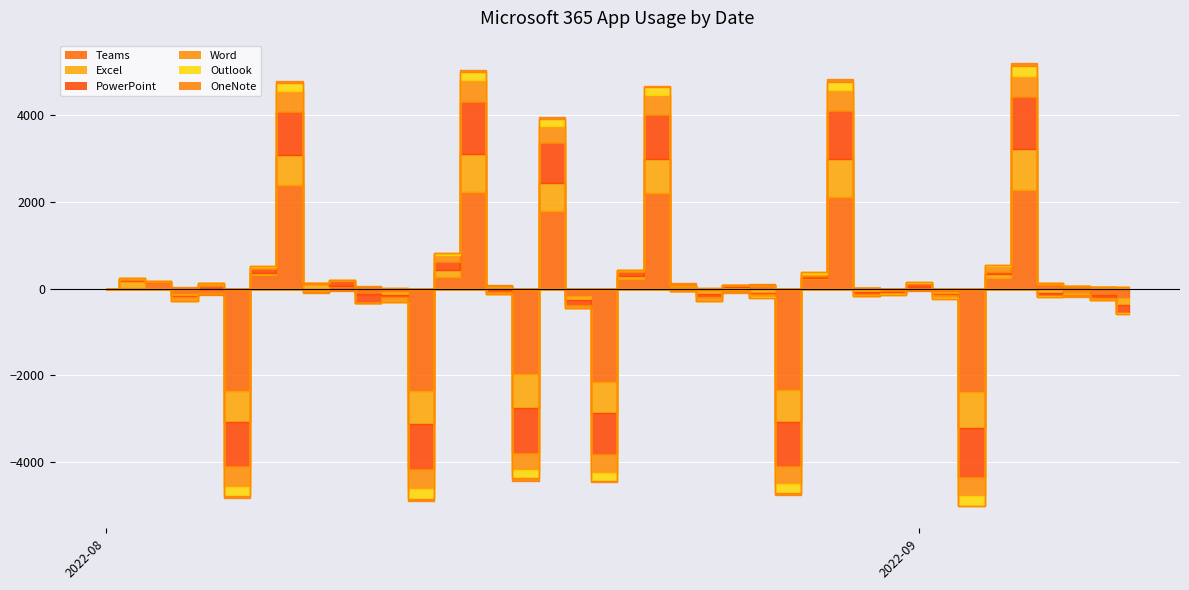

How many data points does each series have?

40